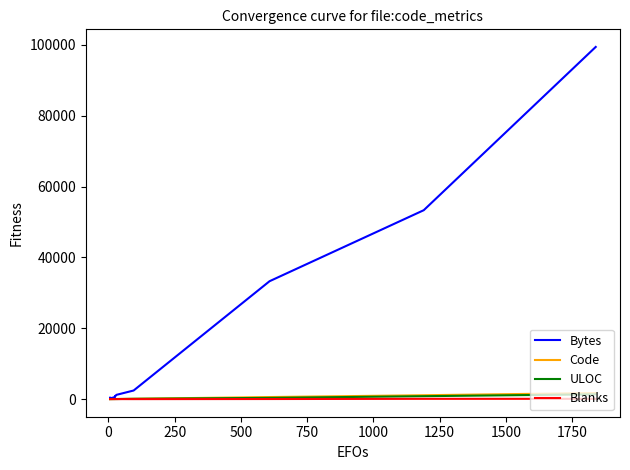

What is the average value of the Code series?

327